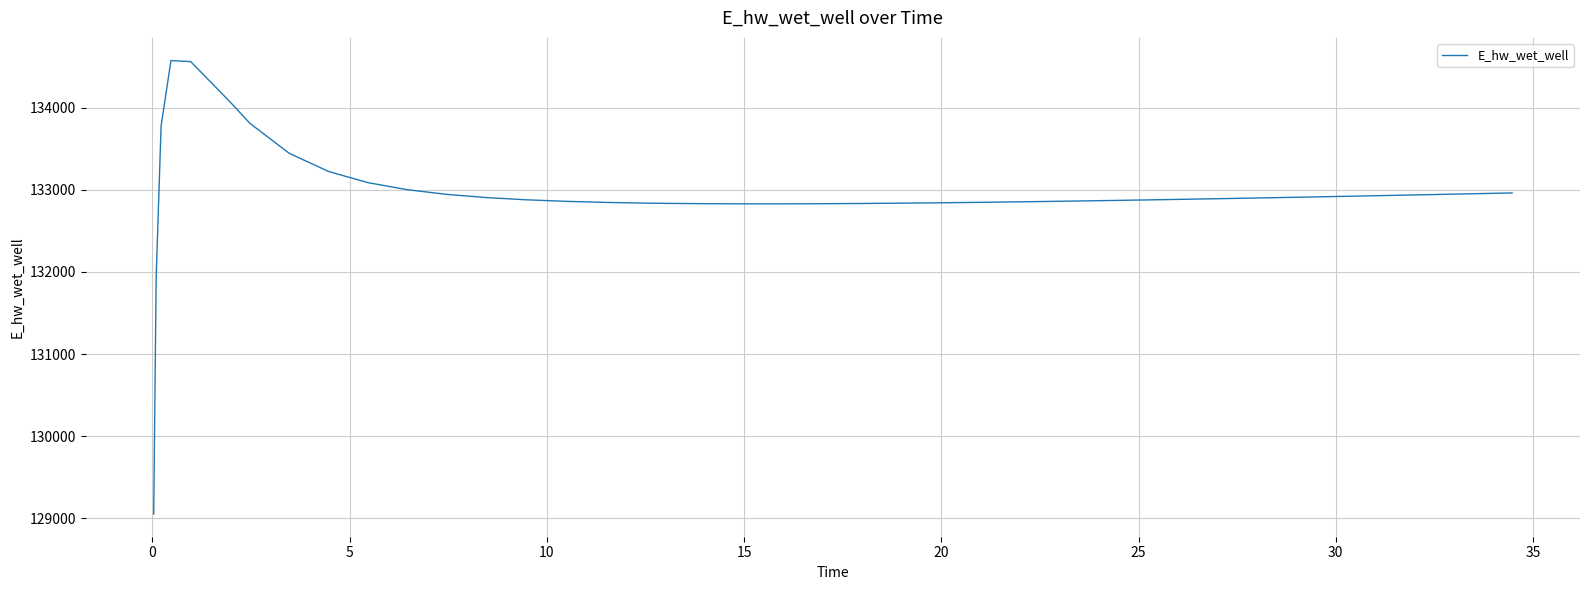

What is the difference between the maximum and minimum values?

5524.5